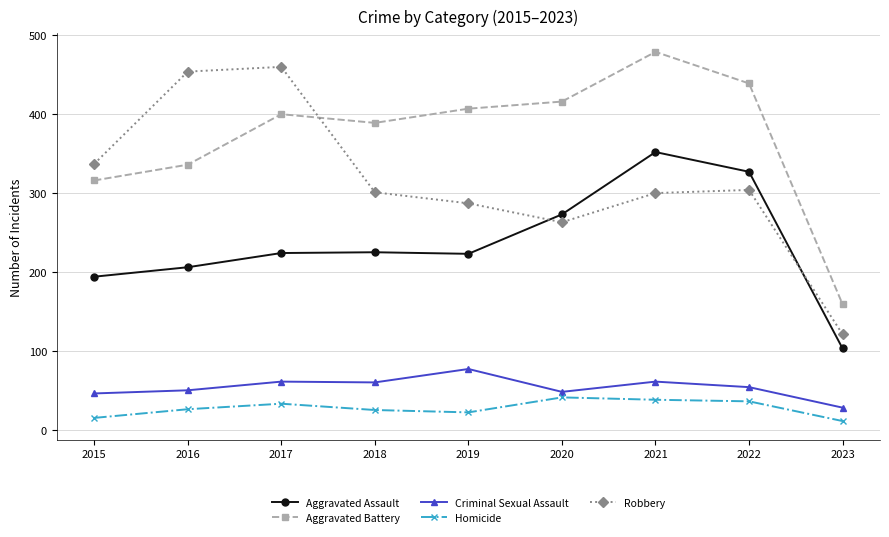

How many lines are shown in the chart?

5